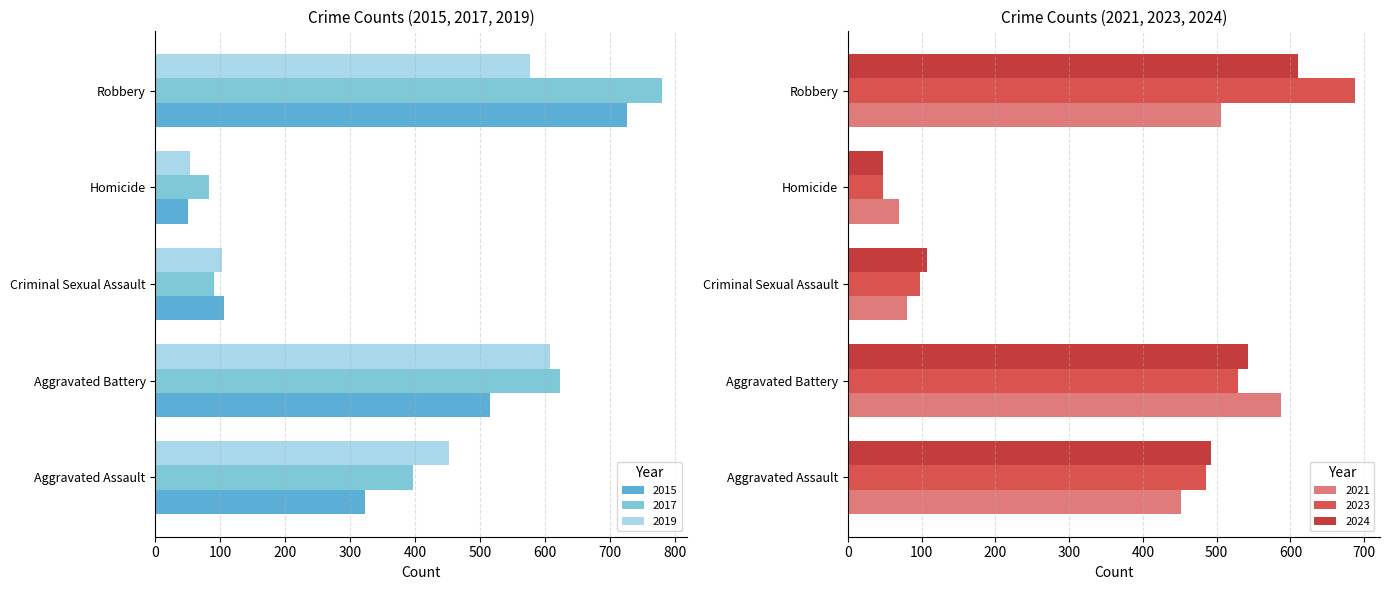

Is it true that 2017 equals 91 at Criminal Sexual Assault?

True